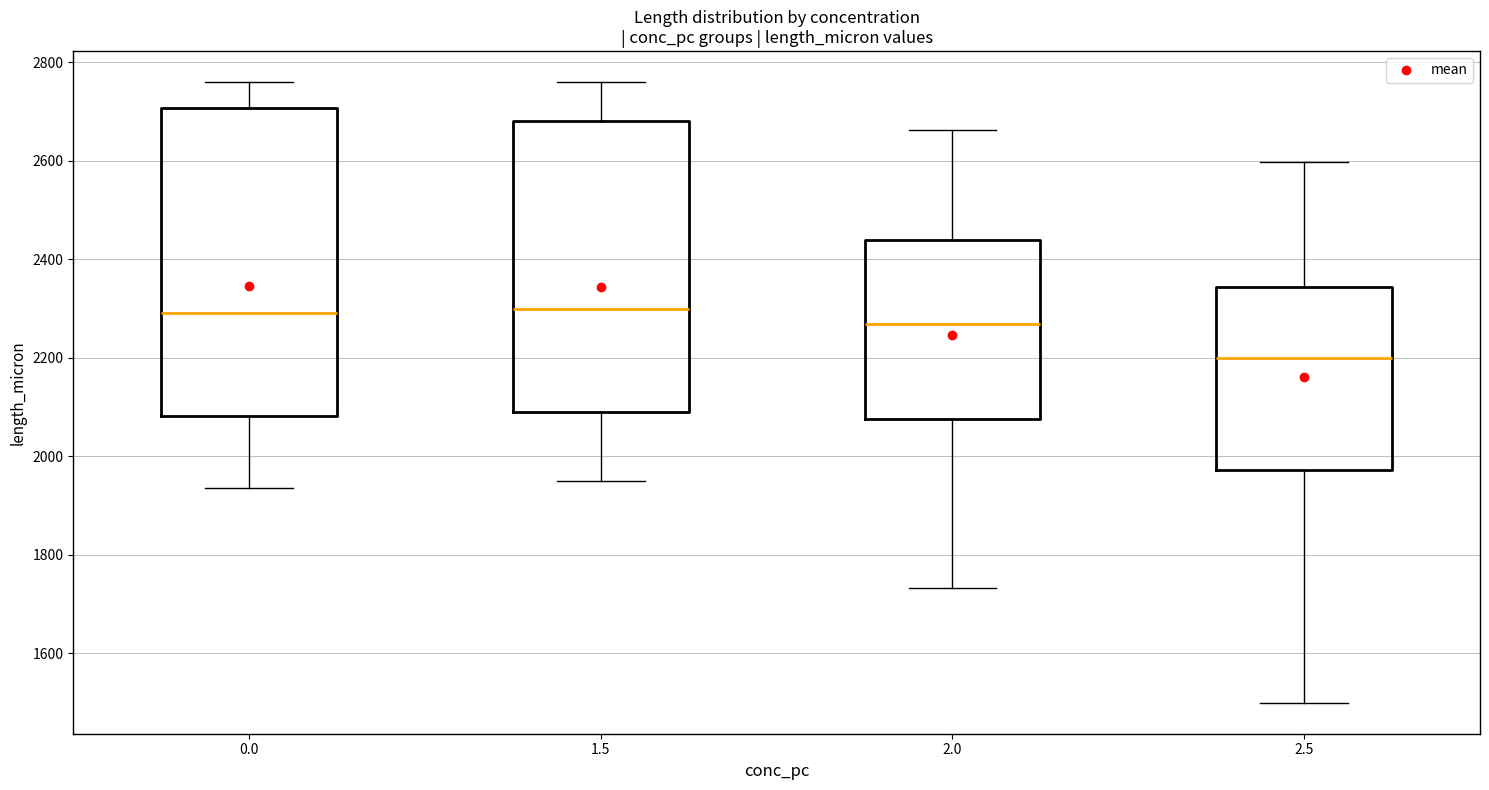

Comparing the boxes themselves (not the whiskers), which one is the tallest?

0.0